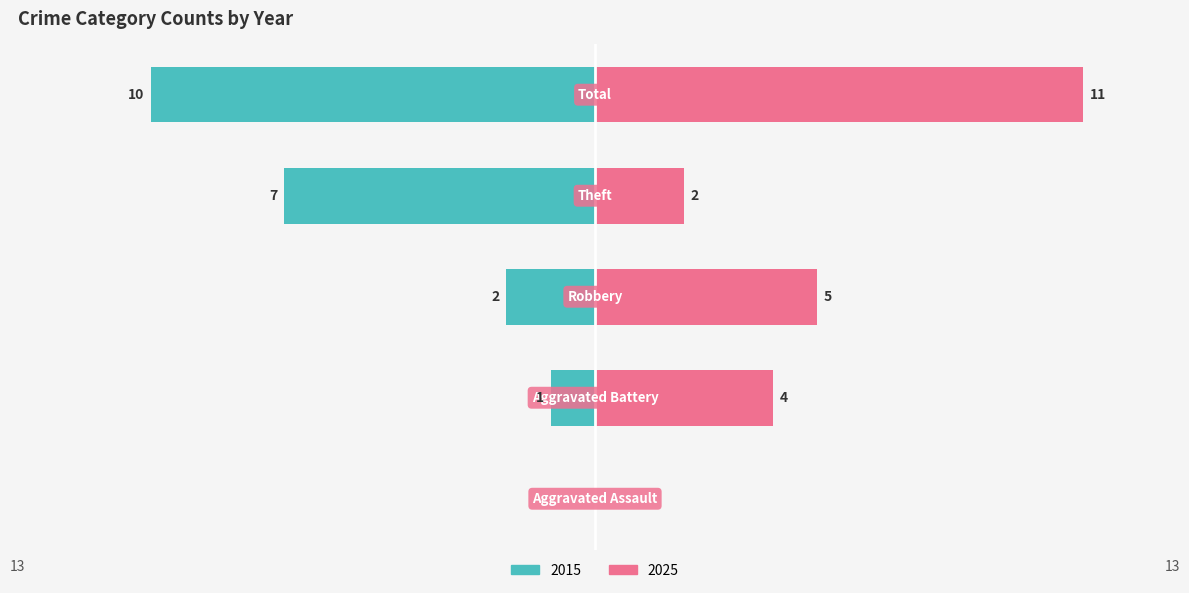

Which series has the largest range (max minus min)?

2025